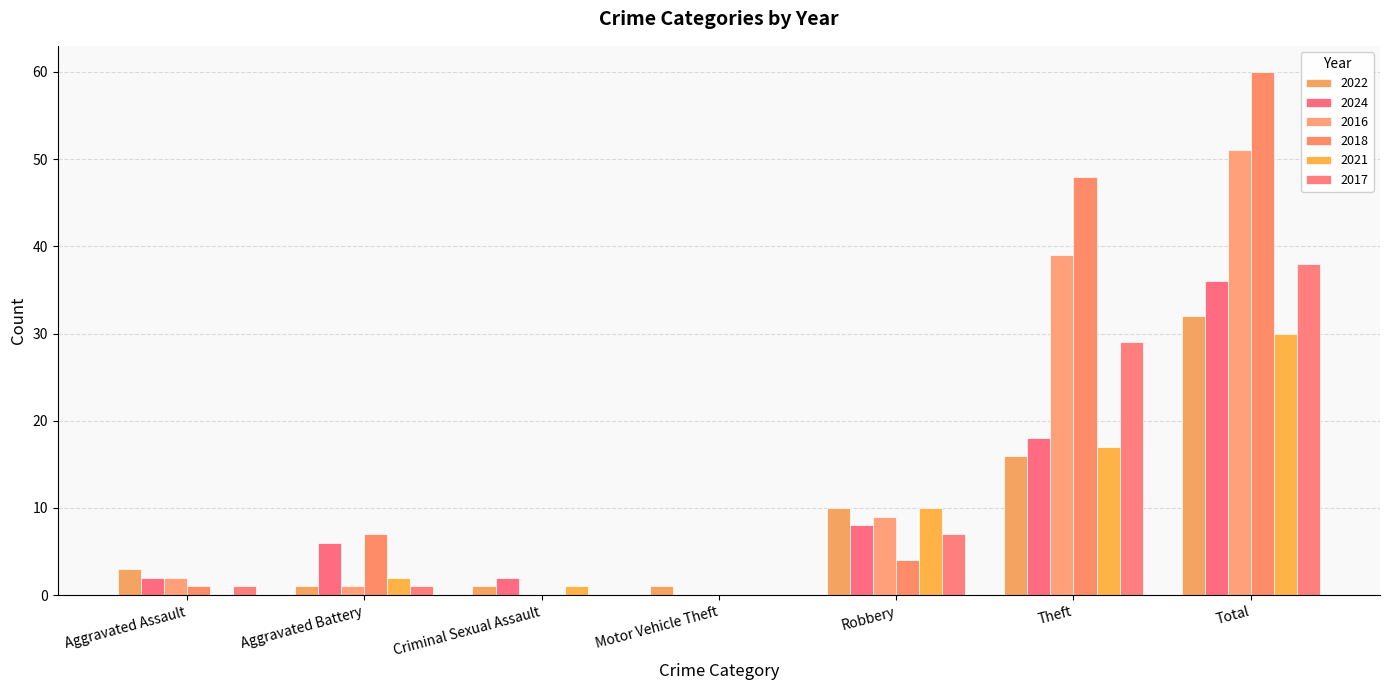

At which label does 2016 reach its peak?

Total